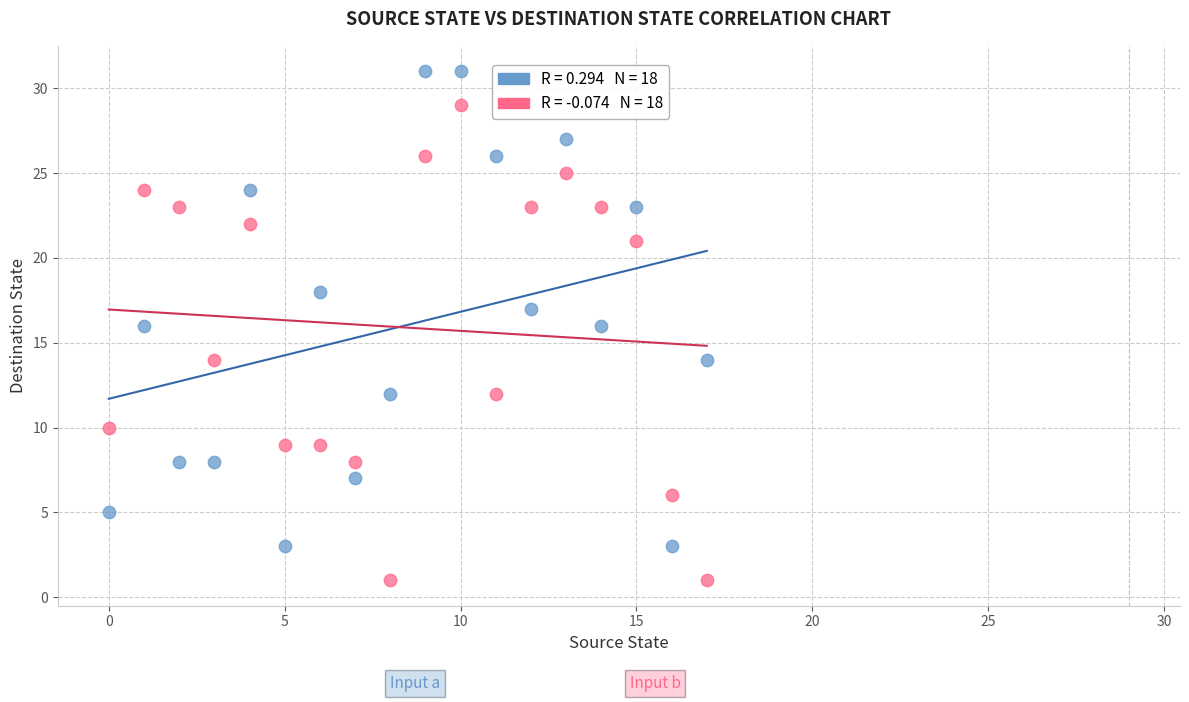

Across all data points, what is the range of Y values (max minus min)?

30